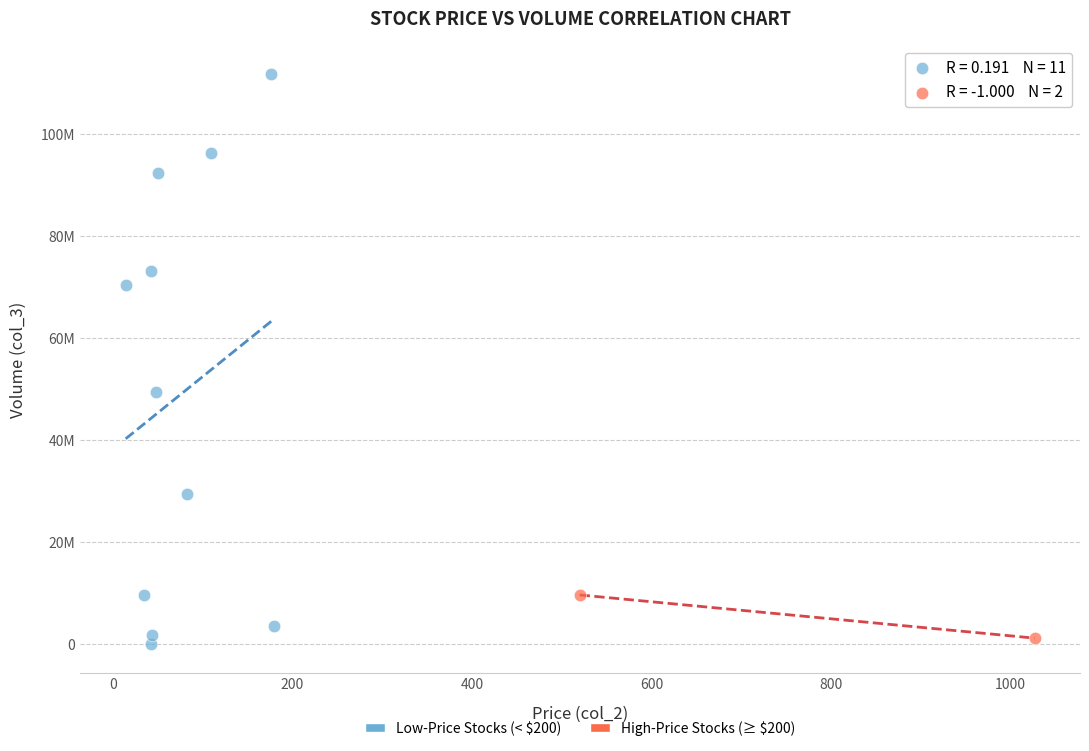

What are all the series names shown in the legend?

Low-Price Stocks (< $200), High-Price Stocks (≥ $200)